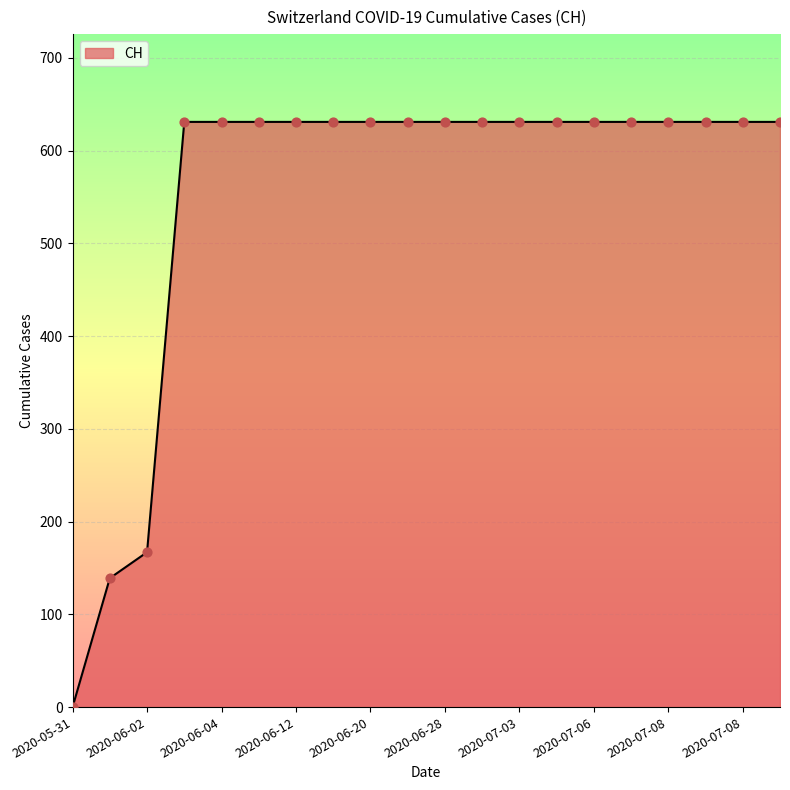

What is the difference between the maximum and minimum values?

631